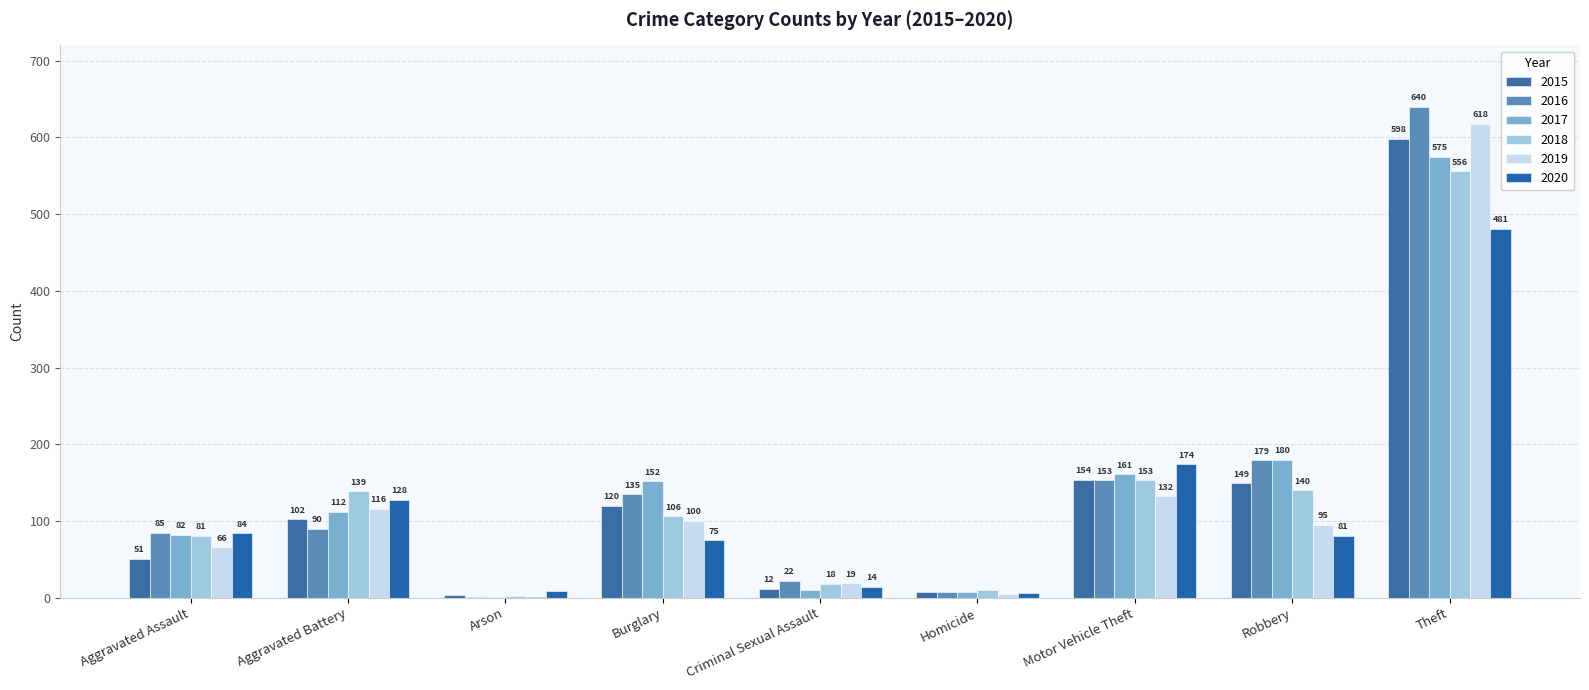

What is the difference between the maximum and second lowest values in the 2018 series?

546